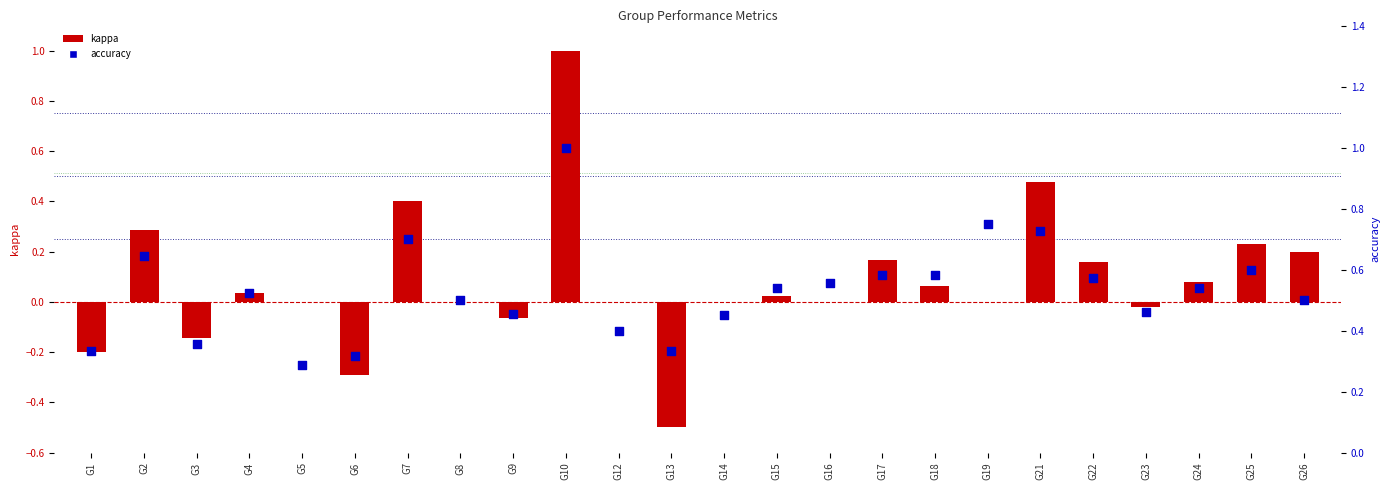

Which series contains the lowest Y value?

kappa